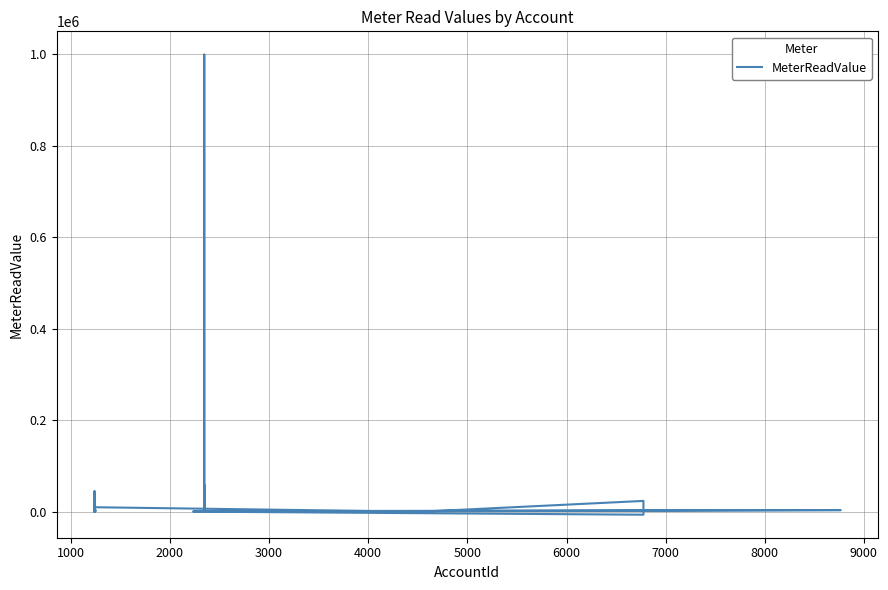

Count the number of categories in the chart.

35